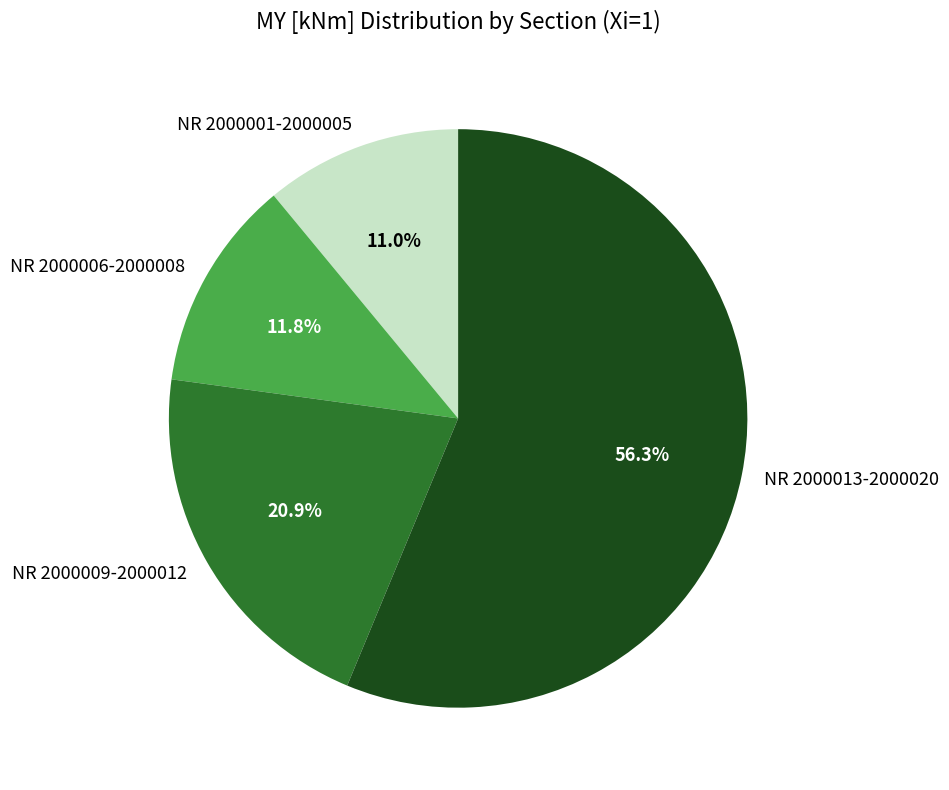

Rank the categories by value from lowest to highest.

NR 2000001-2000005, NR 2000006-2000008, NR 2000009-2000012, NR 2000013-2000020